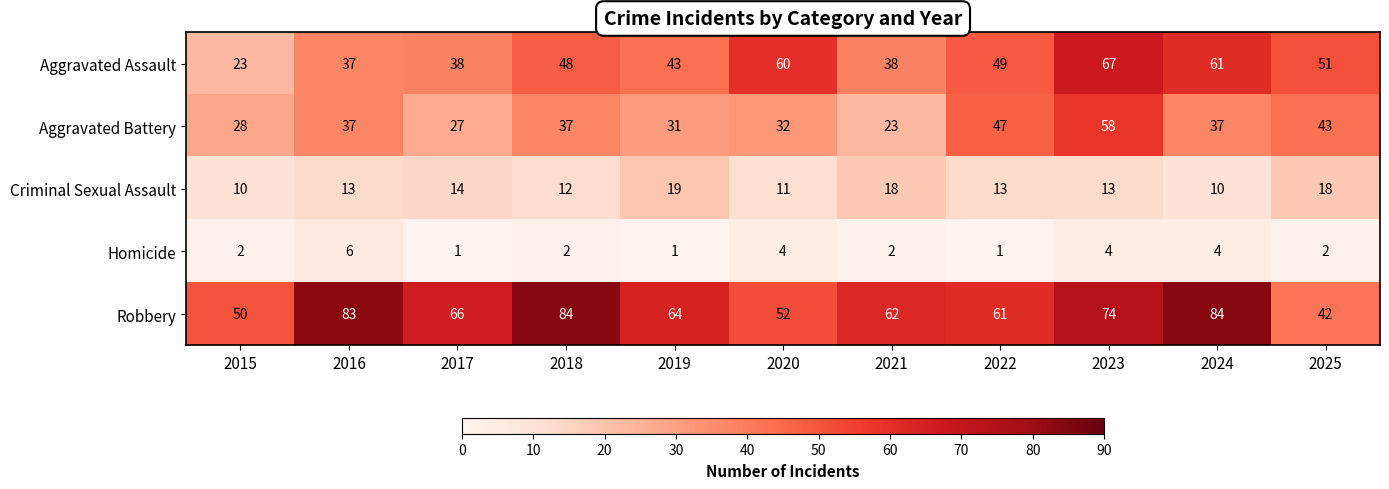

At which label does Aggravated Battery reach its peak?

2023